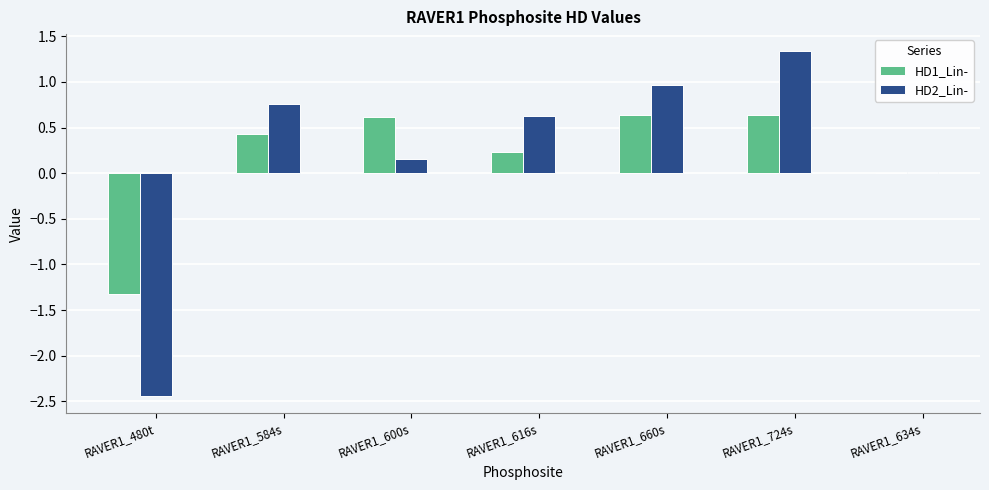

What is the greatest value displayed?

1.3